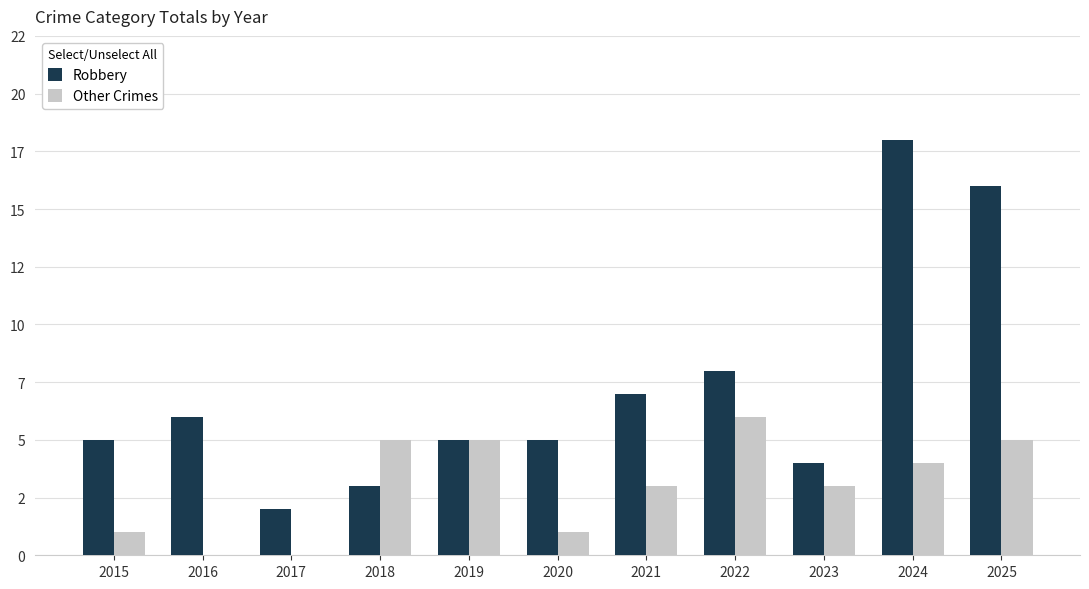

Is it true that Other Crimes equals 4 at 2023?

False